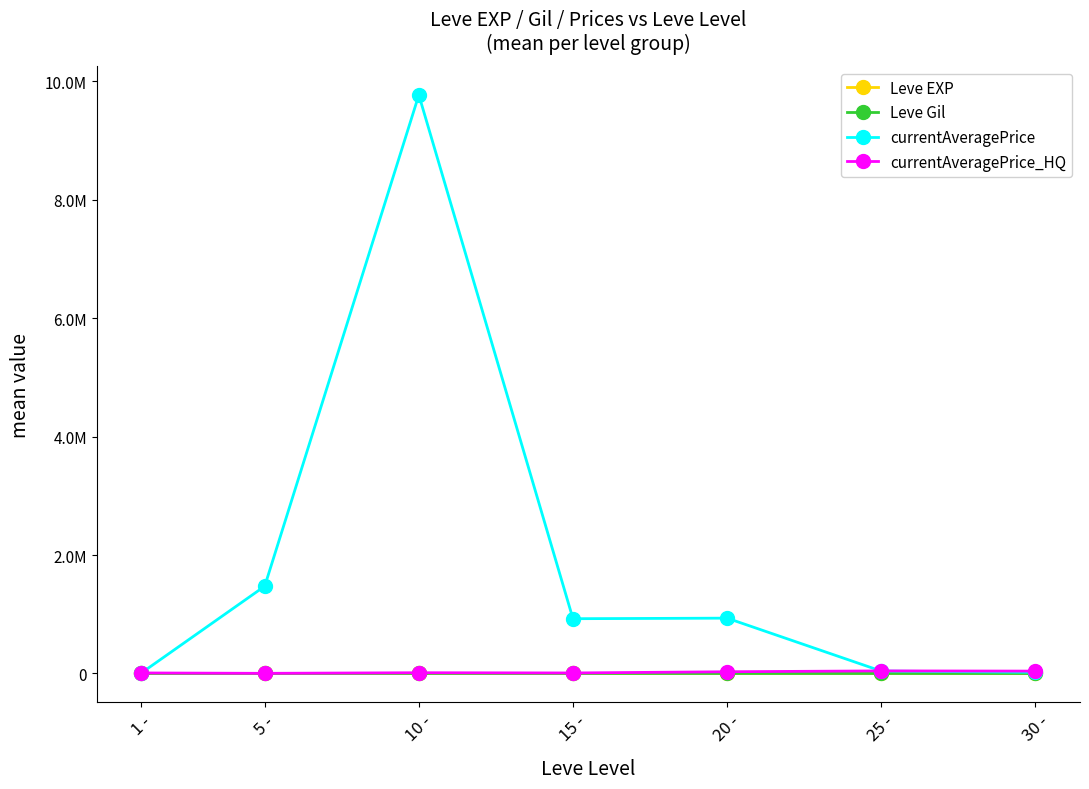

What are all the series names shown in the legend?

Leve EXP, Leve Gil, currentAveragePrice, currentAveragePrice_HQ